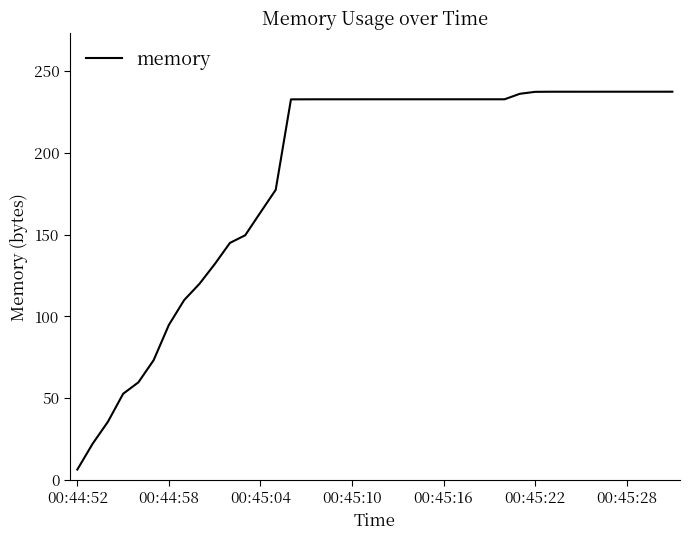

What is the smallest value displayed?

6.5